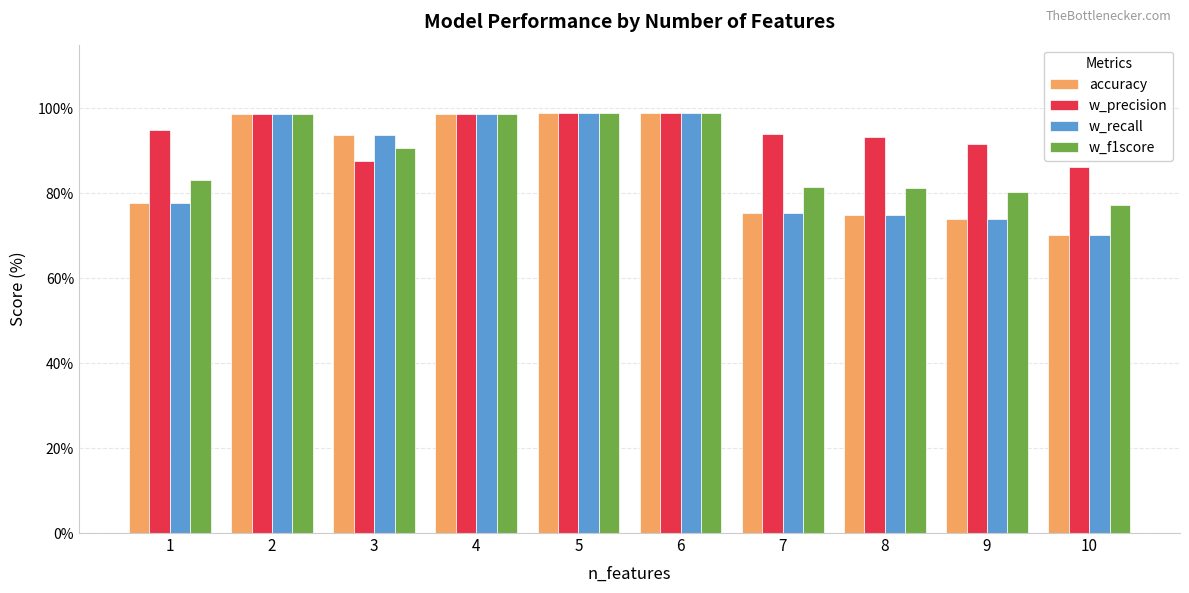

Are the bars grouped side by side (vs. stacked)?

Yes